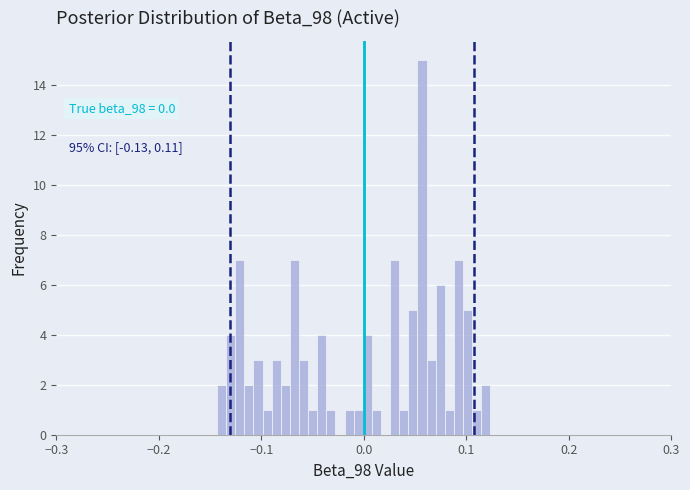

Read against the x-axis, roughly where is the centre of the tallest bar?

0.06